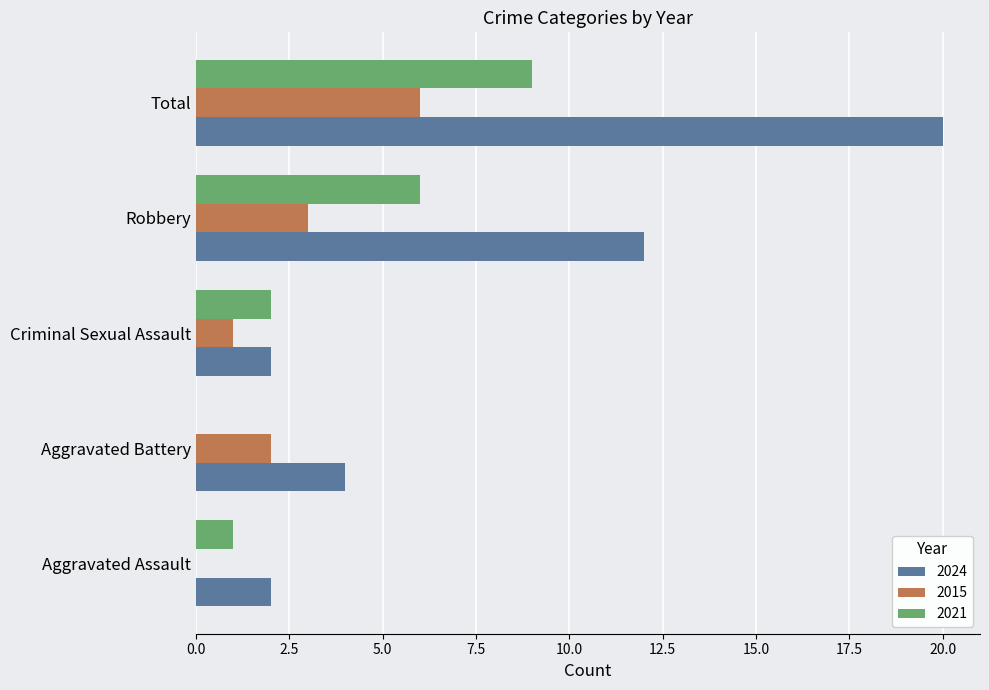

What are all the series names shown in the legend?

2024, 2015, 2021